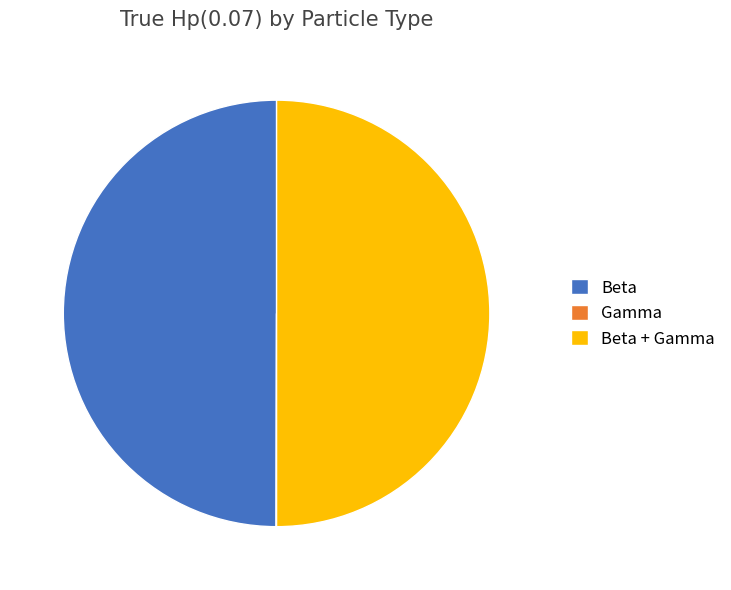

The Beta slice represents 58% of the pie. True or false?

False